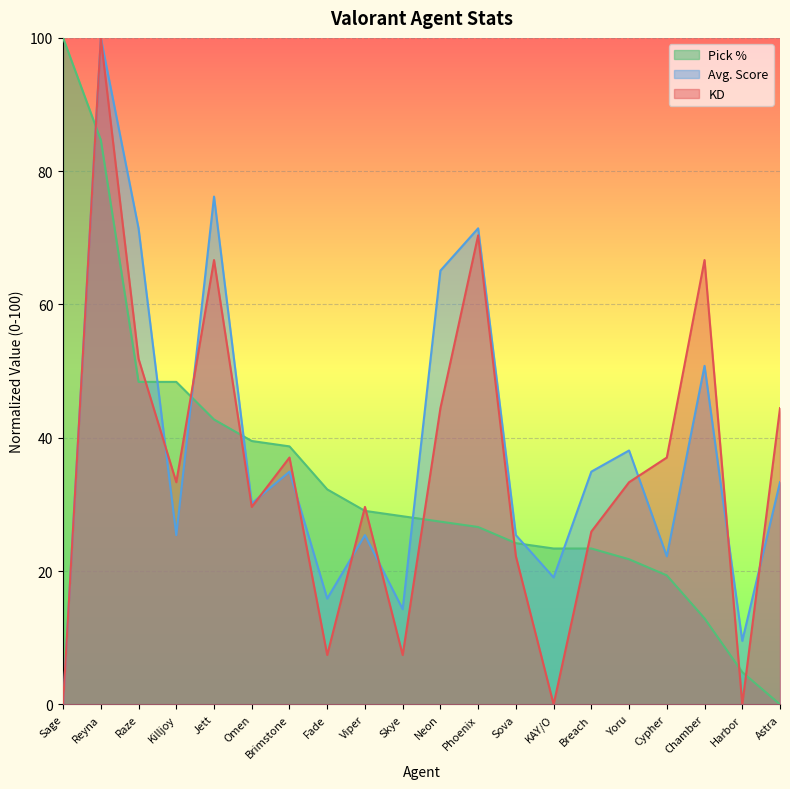

What is the label of the 17th point from the right?

Killjoy